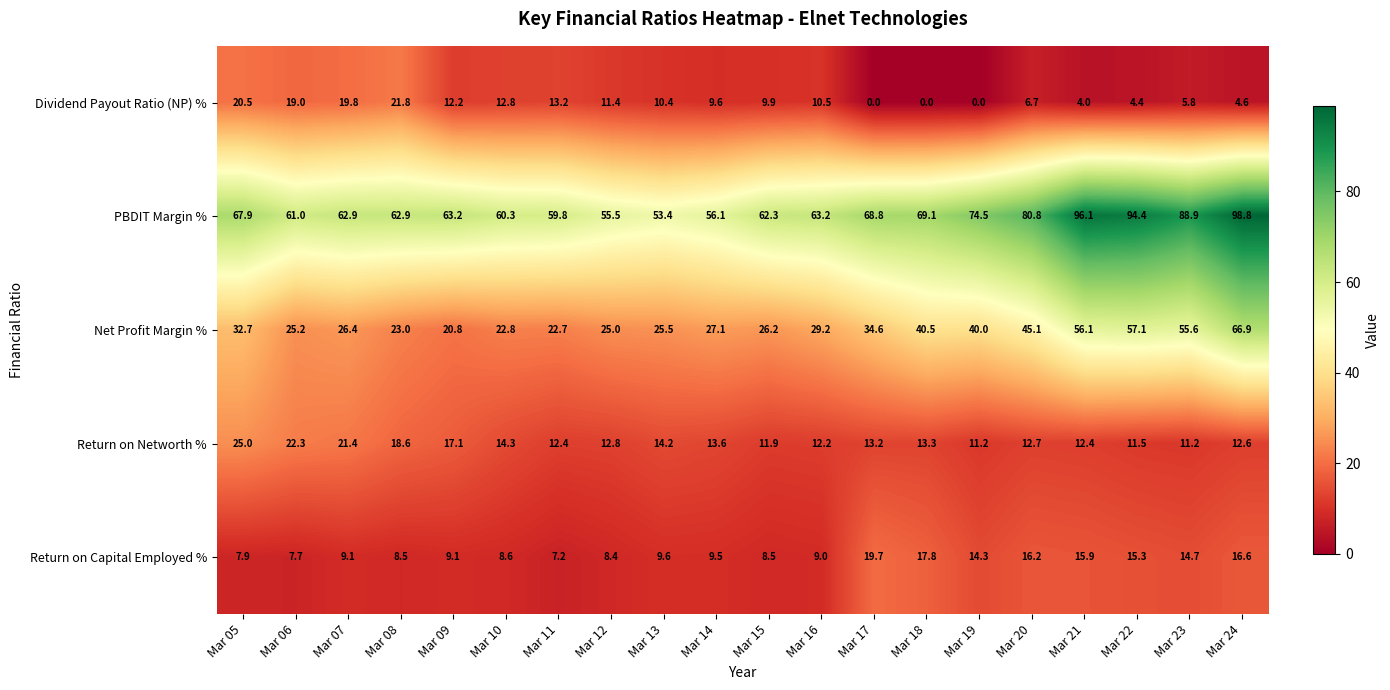

How many series are shown in this chart?

5